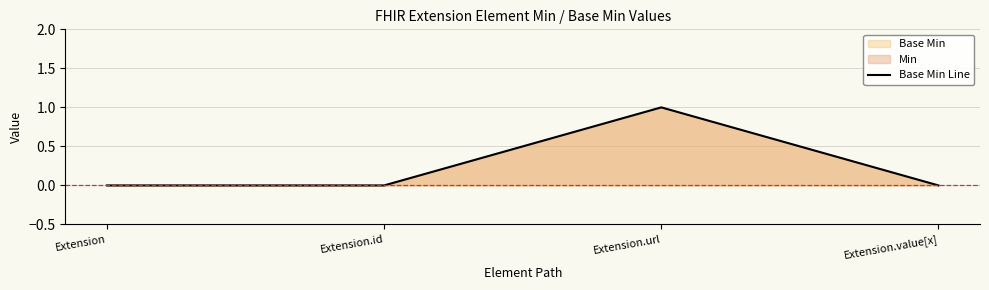

What is the greatest value displayed?

1